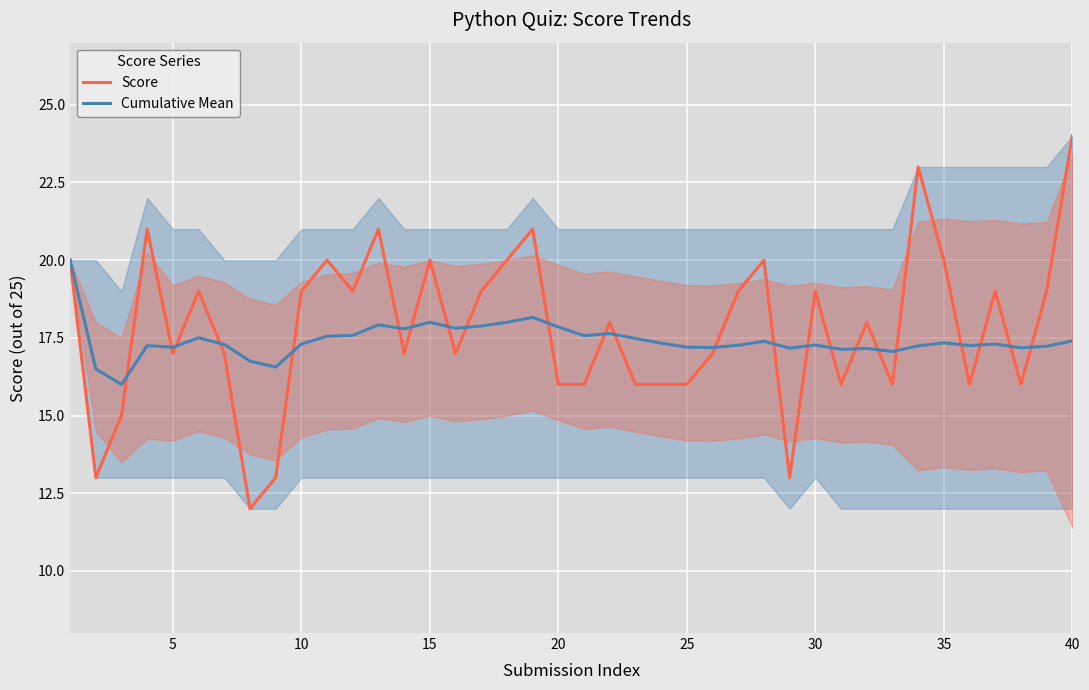

How many series are shown in this chart?

2